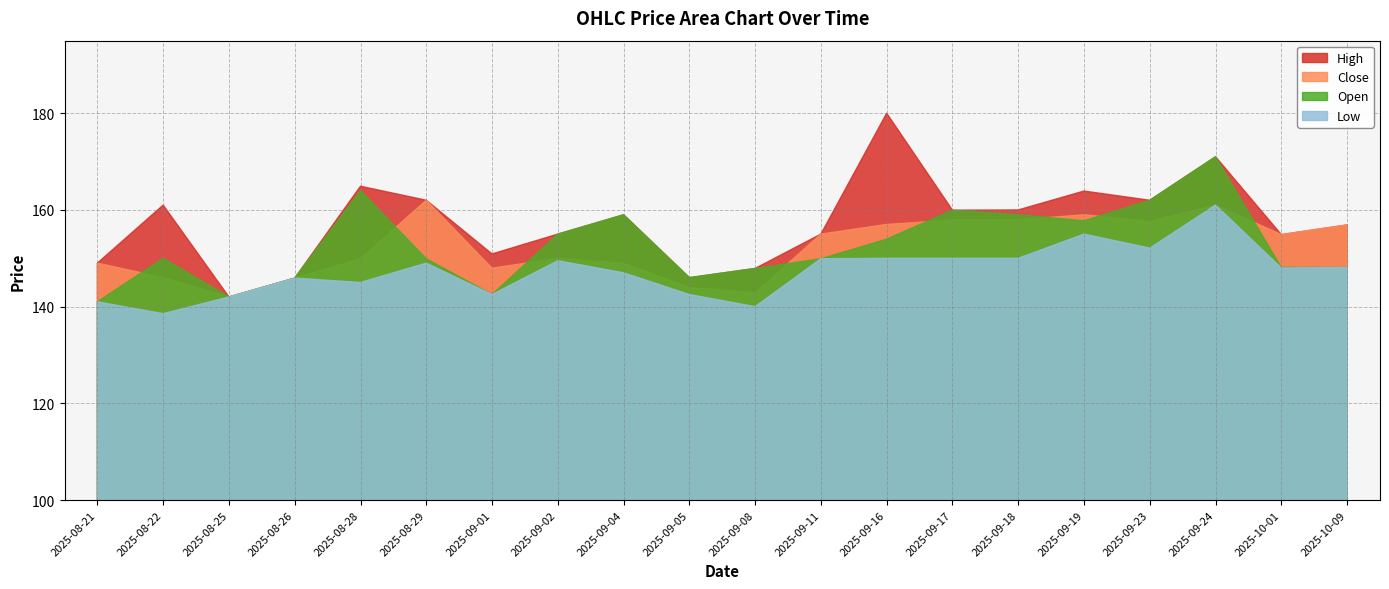

Where is the first local minimum for High?

2025-08-25